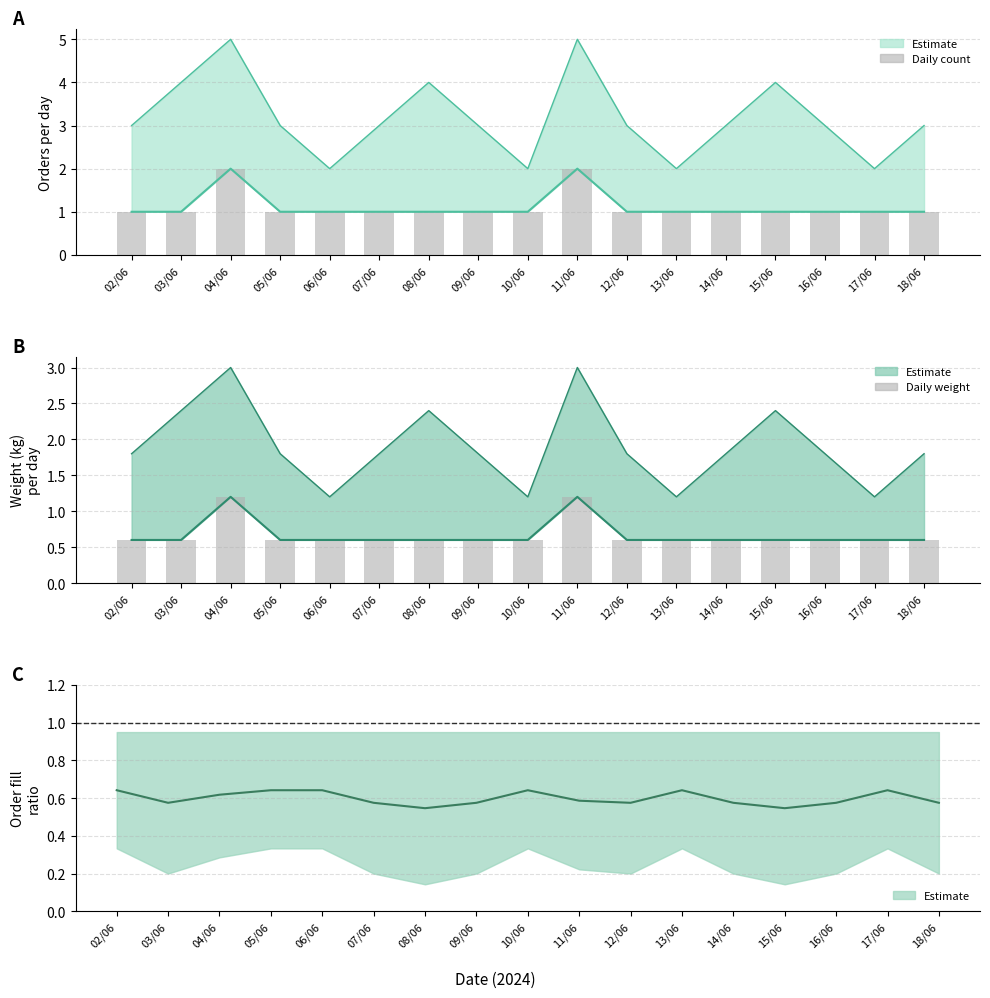

What is the label of the 17th bar from the right?

02/06